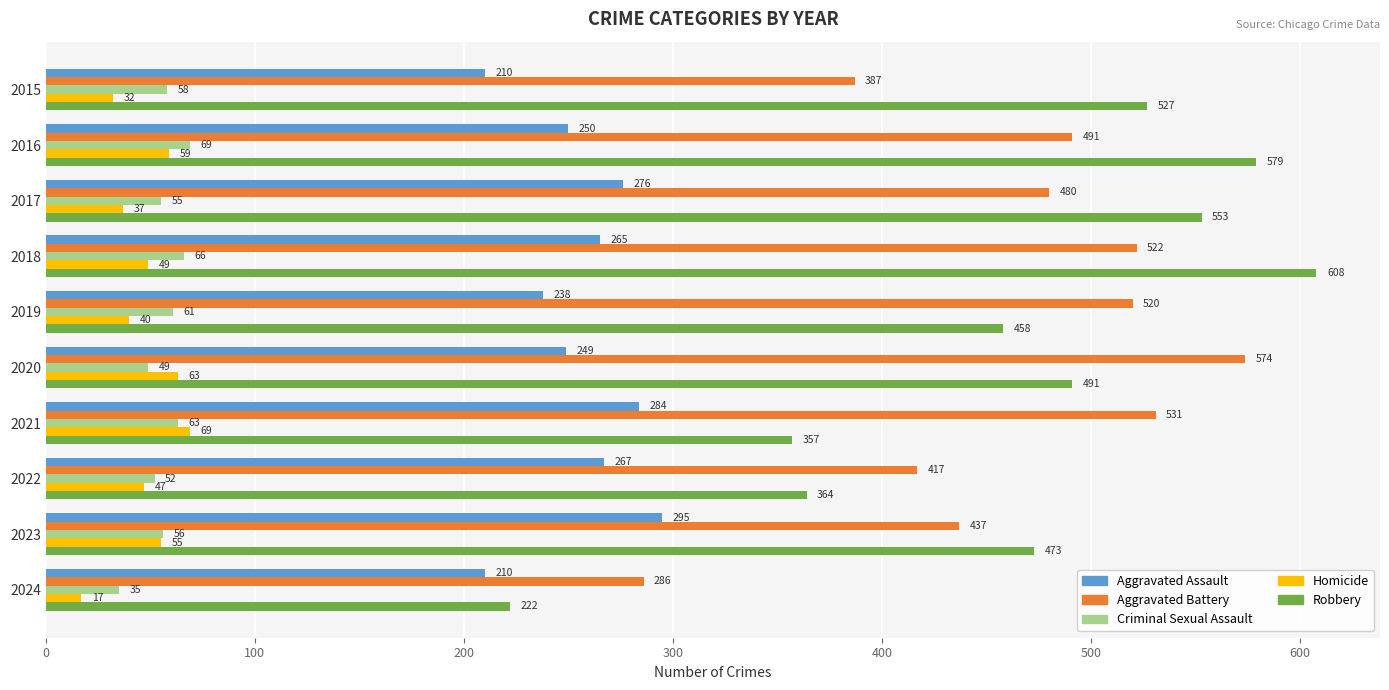

Read the Criminal Sexual Assault value at 2017, to the nearest 10.

60